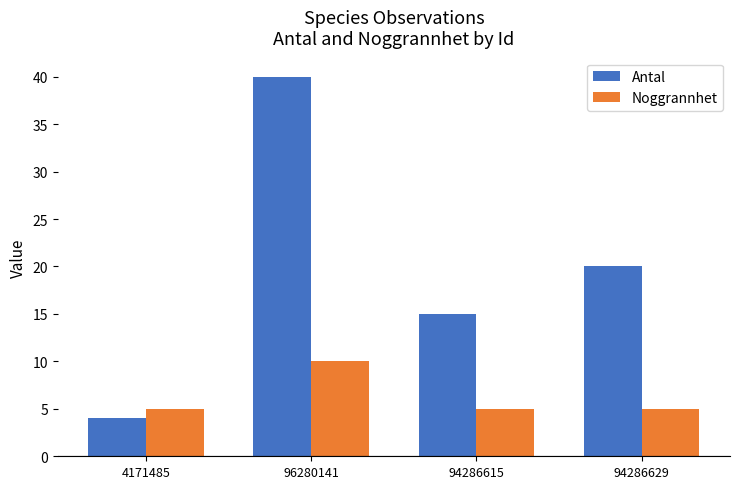

What is the value of the Antal bar at the 2nd from the left?

40